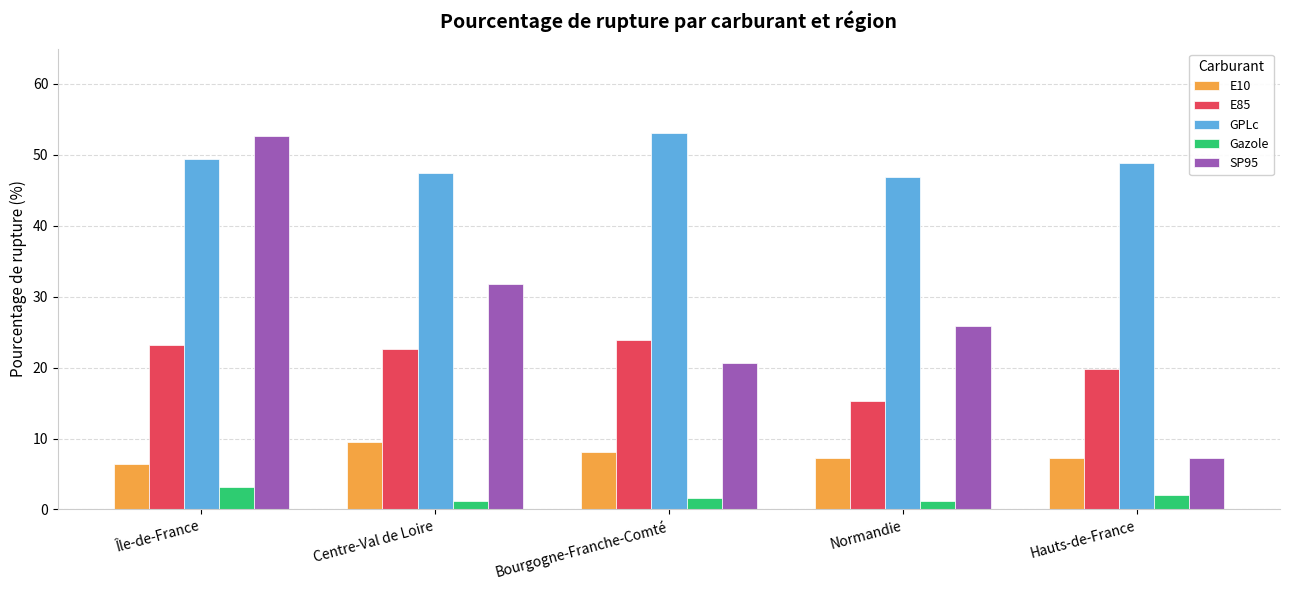

Is it true that E85 equals 15.3 at Normandie?

True